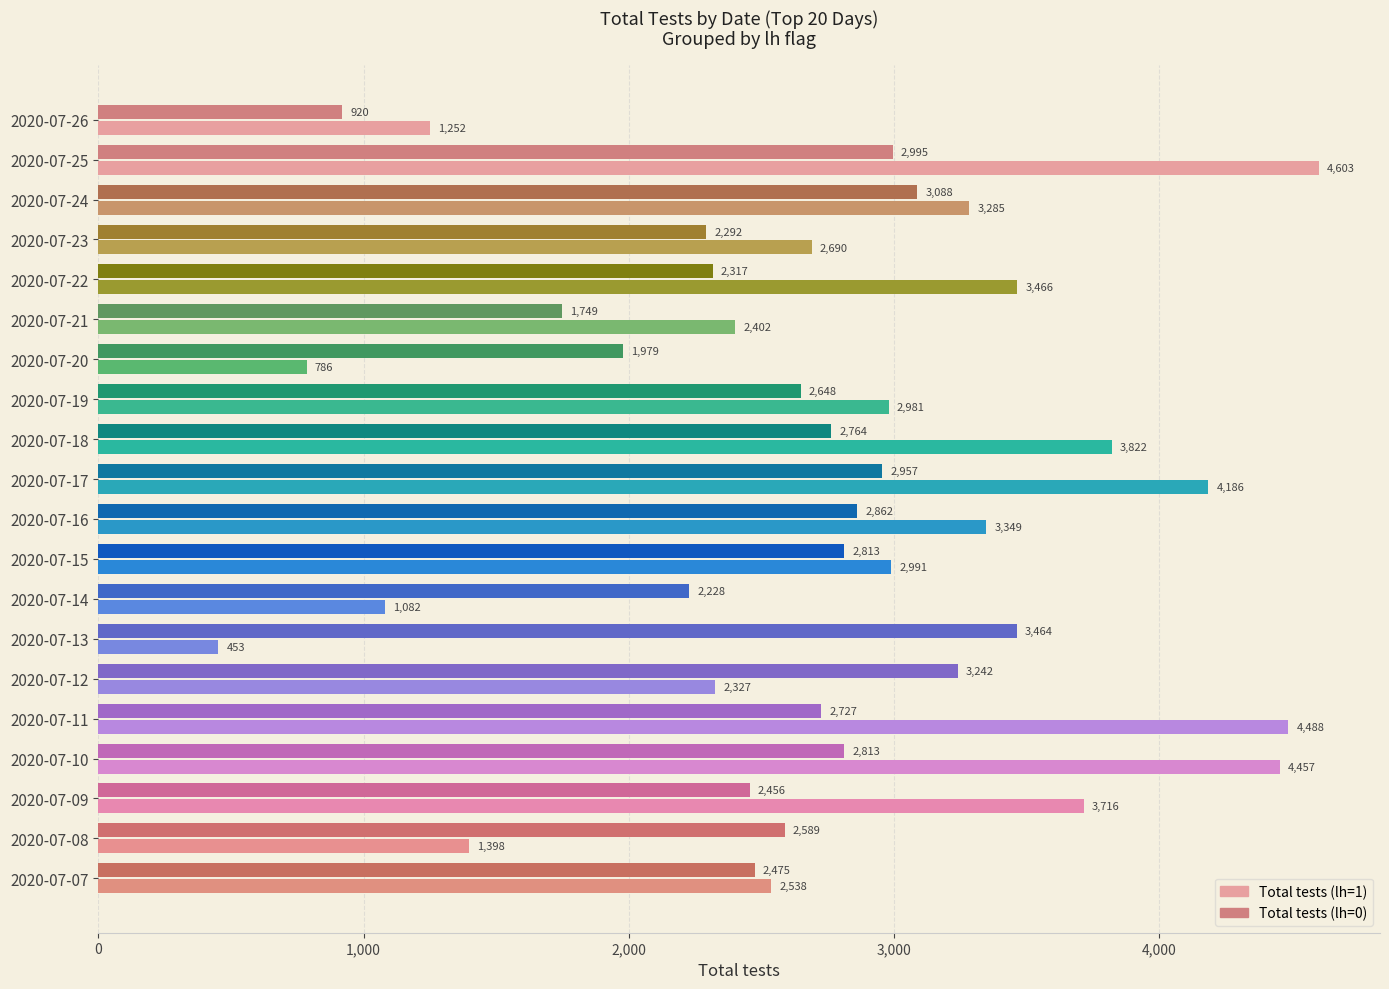

At which label is Total tests (lh=0) closest to 2192?

2020-07-14